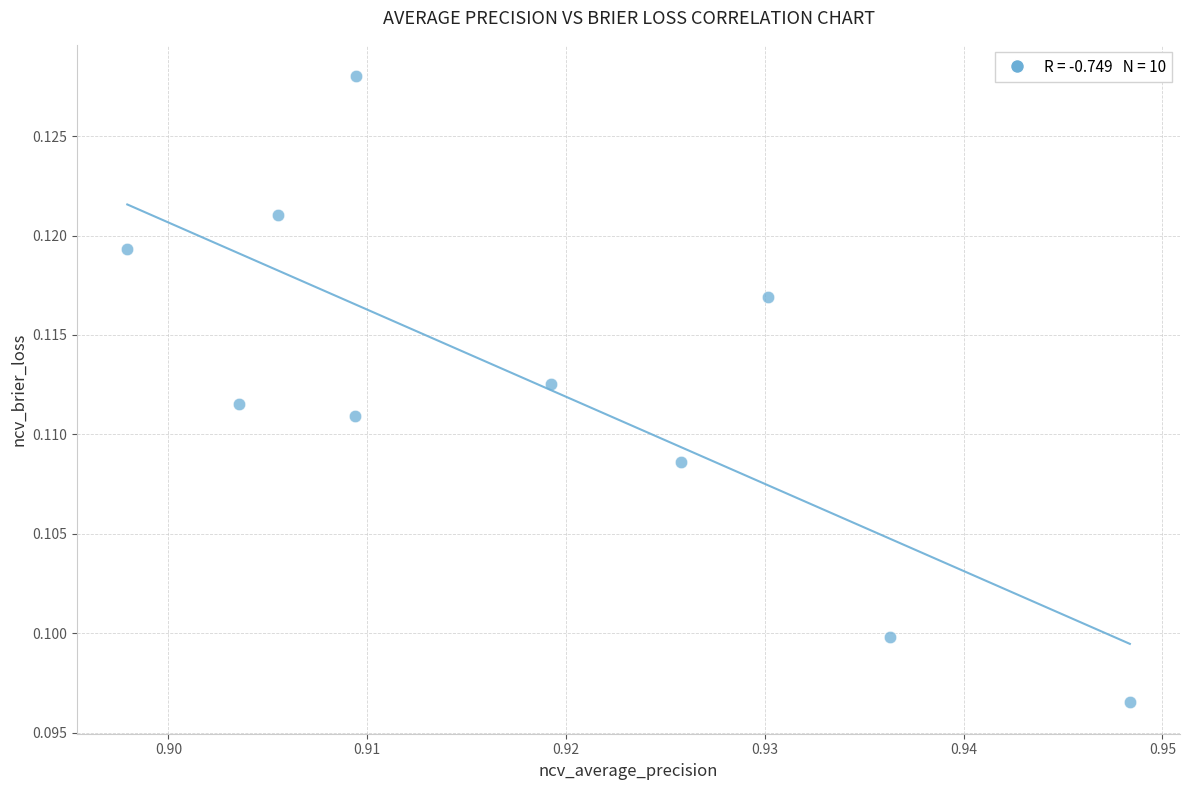

What is the average X value?

0.9